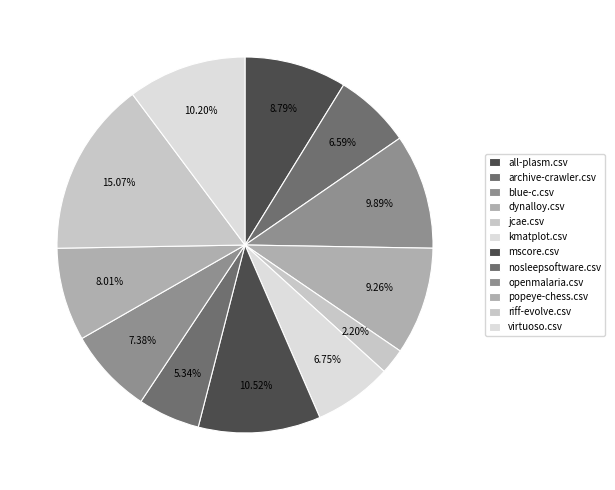

What percentage is the nosleepsoftware.csv slice, to the nearest percent?

5%